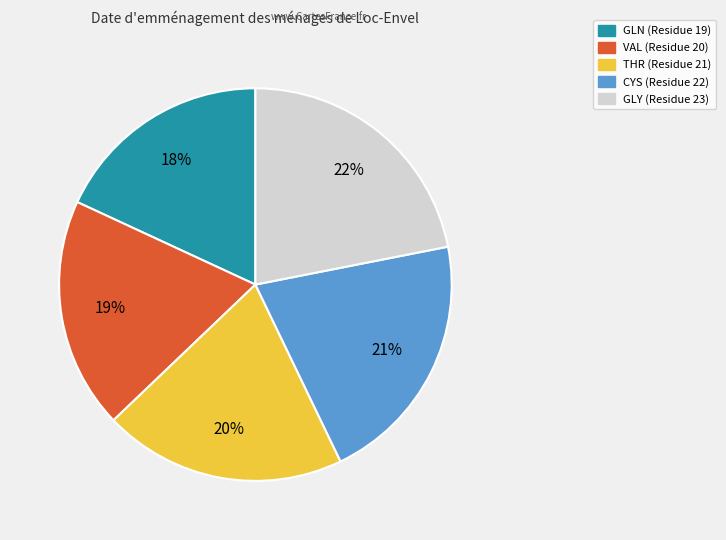

To the nearest percent, what is the difference between the largest and smallest slice percentages?

4%